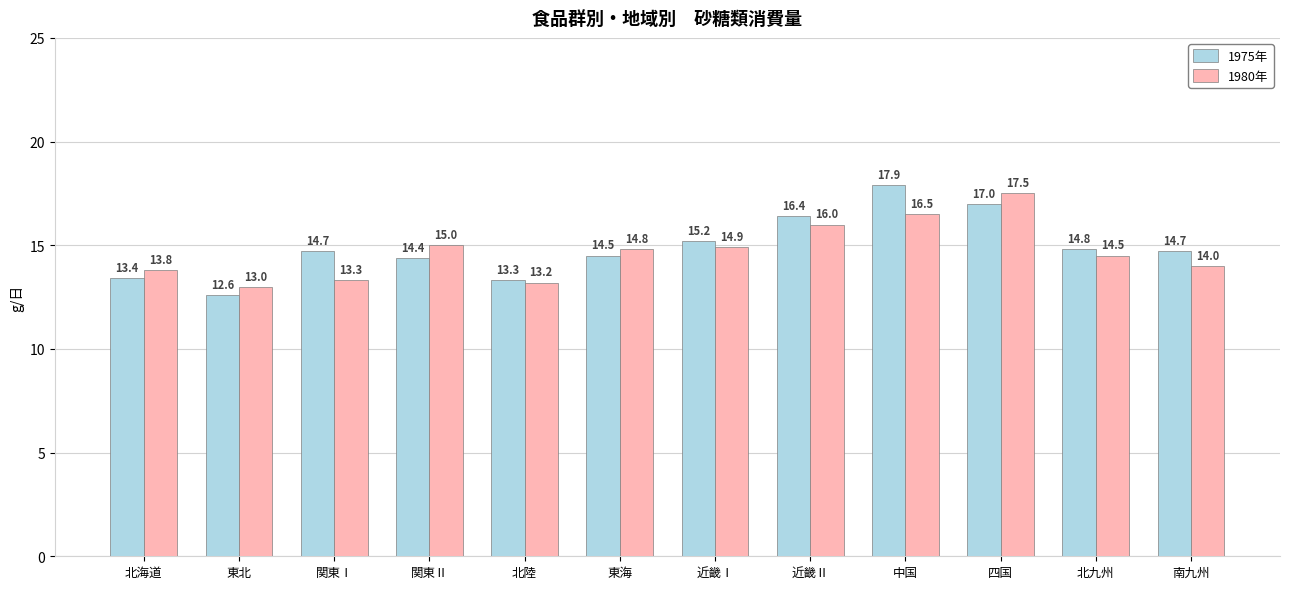

At which category is the sum across all series the highest?

四国